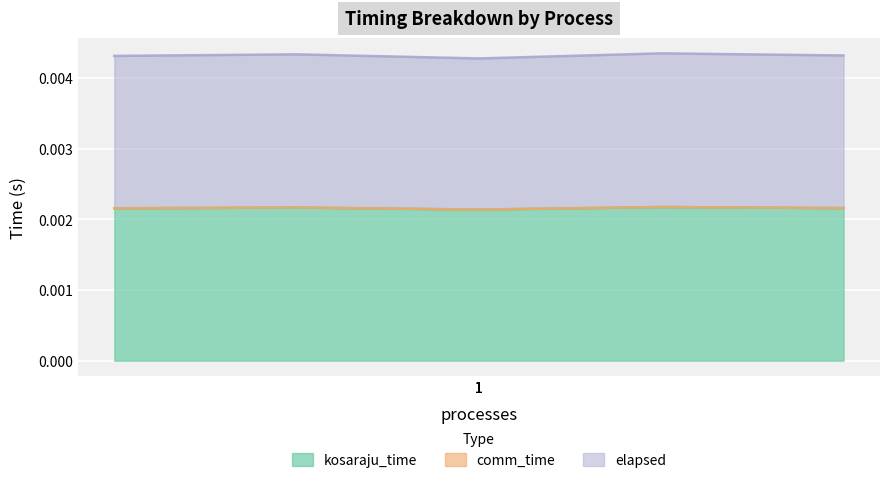

True or false: elapsed and kosaraju_time intersect in this chart.

False